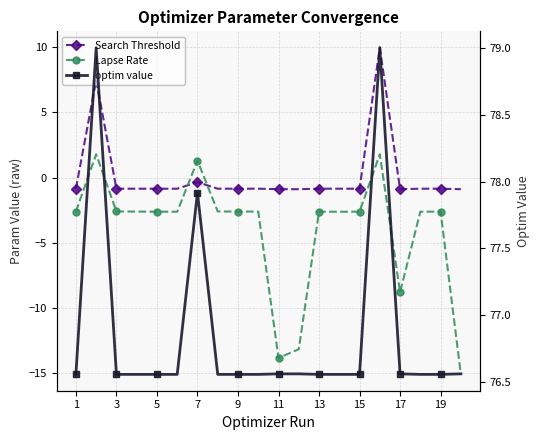

What is the difference between the maximum and minimum values in the Search Threshold series?

10.9